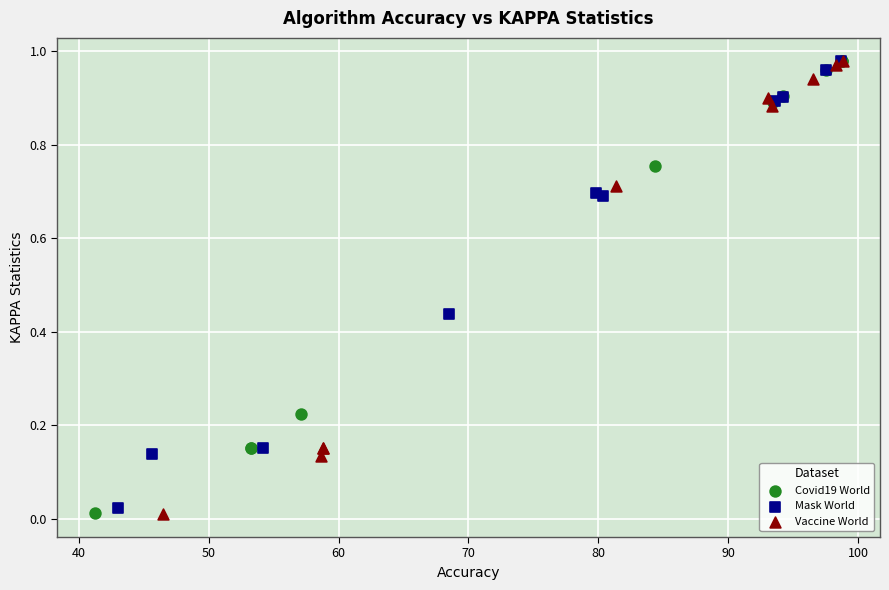

What are all the series names shown in the legend?

Covid19 World, Mask World, Vaccine World